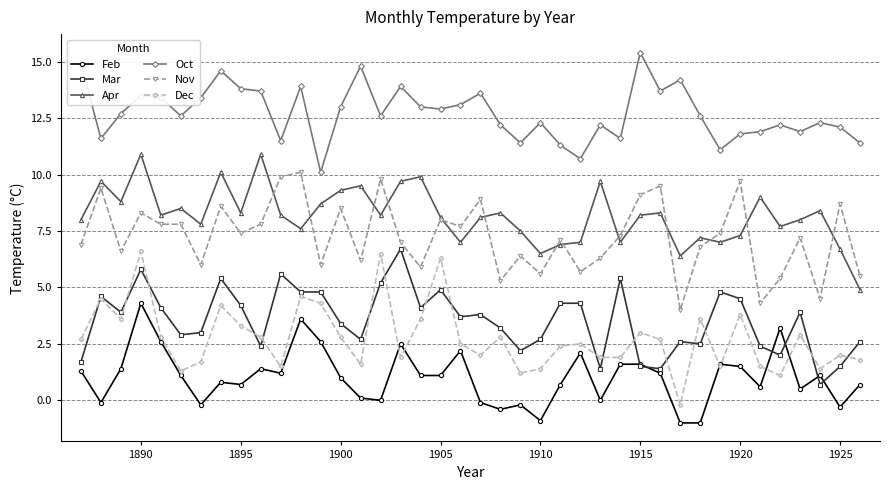

What is the minimum value shown in the chart?

-1.0